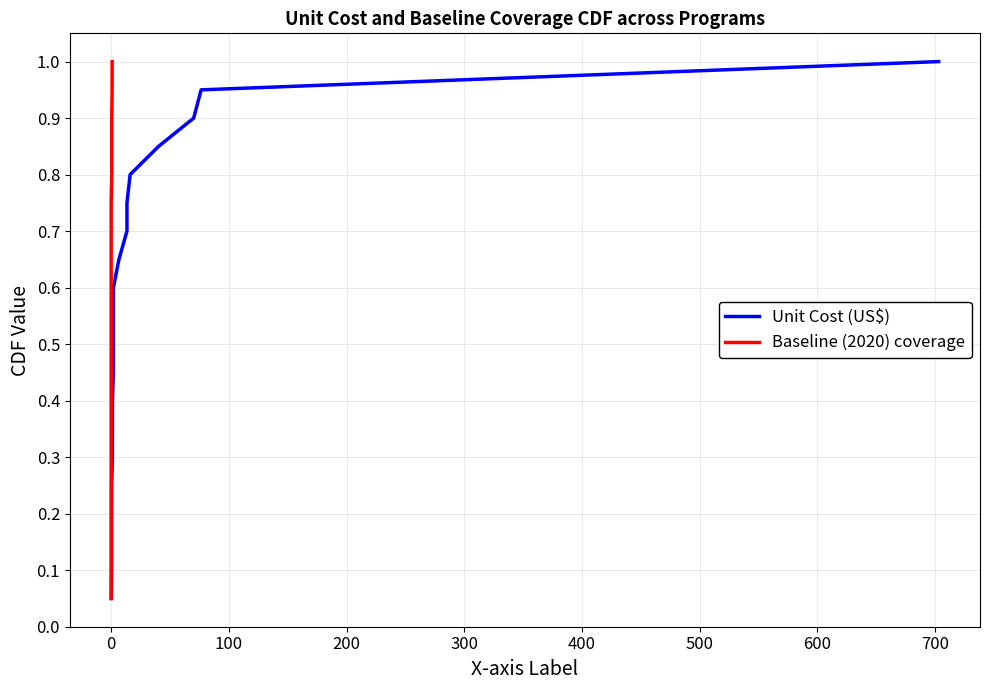

Is the value of Baseline (2020) coverage at 300 greater than the value of Unit Cost (US$) at 12?

No